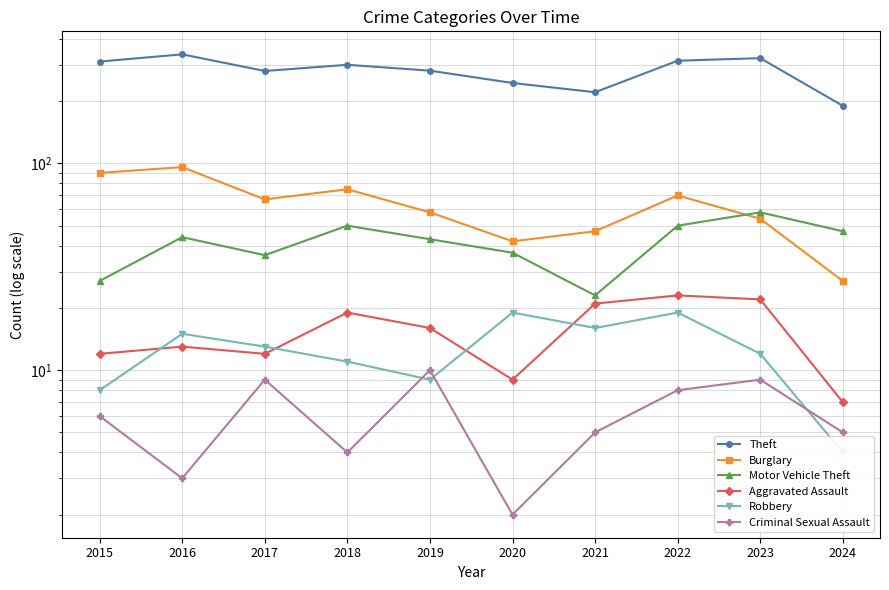

What is the difference between the maximum and minimum values in the Theft series?

147